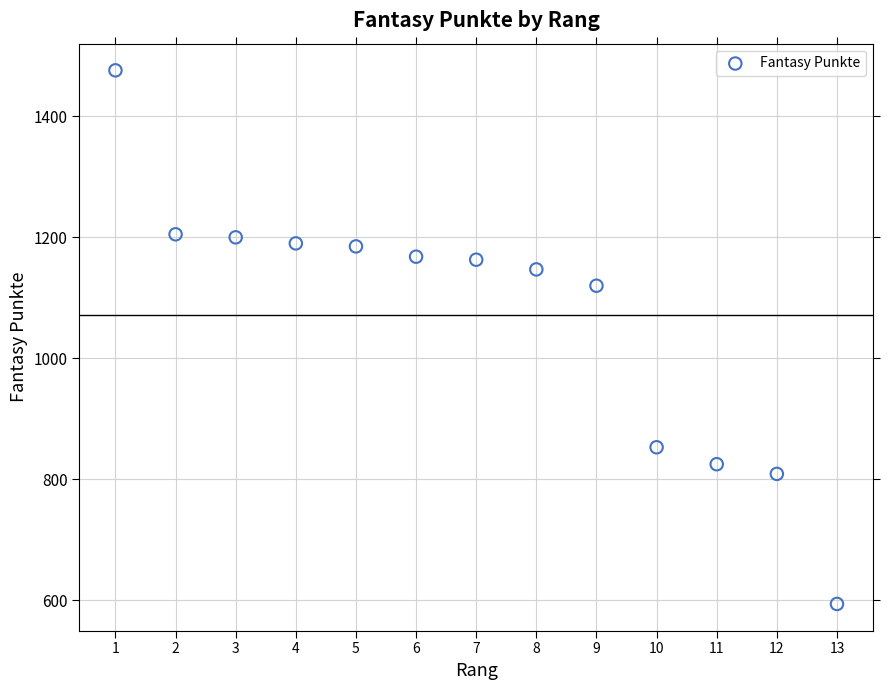

What is the range of Y values (max minus min)?

882